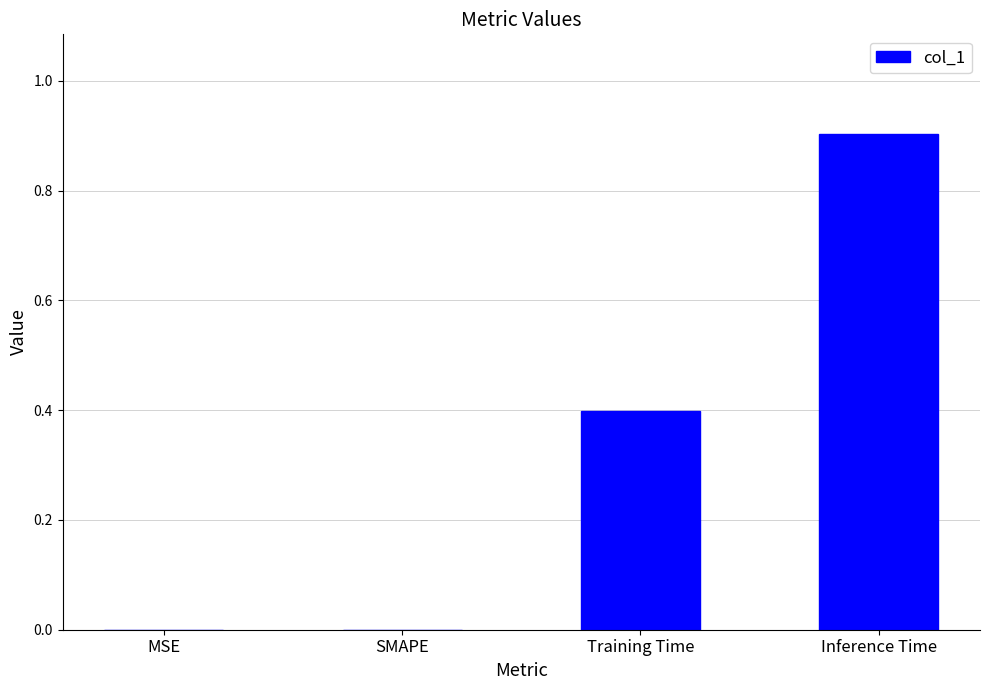

How many series are shown in this chart?

1